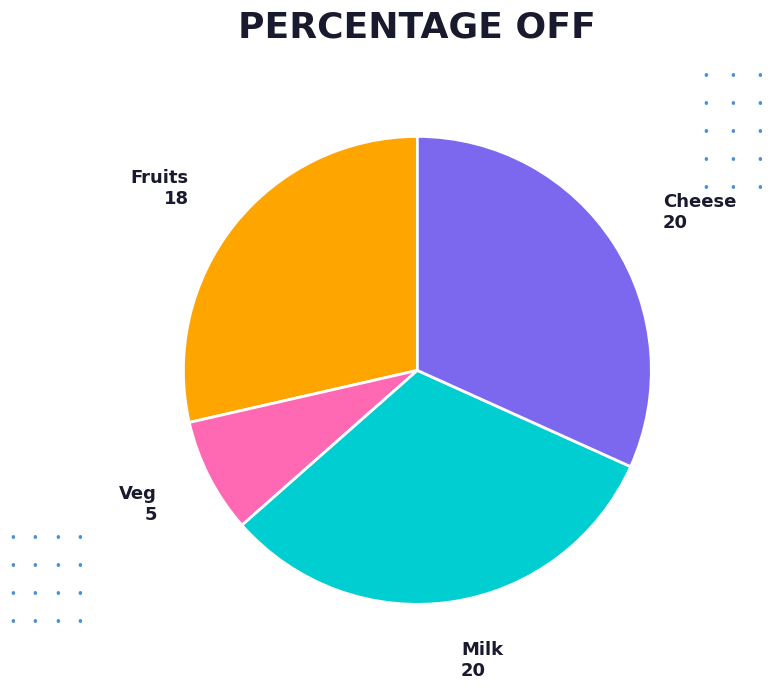

Is it true that Fruits is 29% of the pie?

True